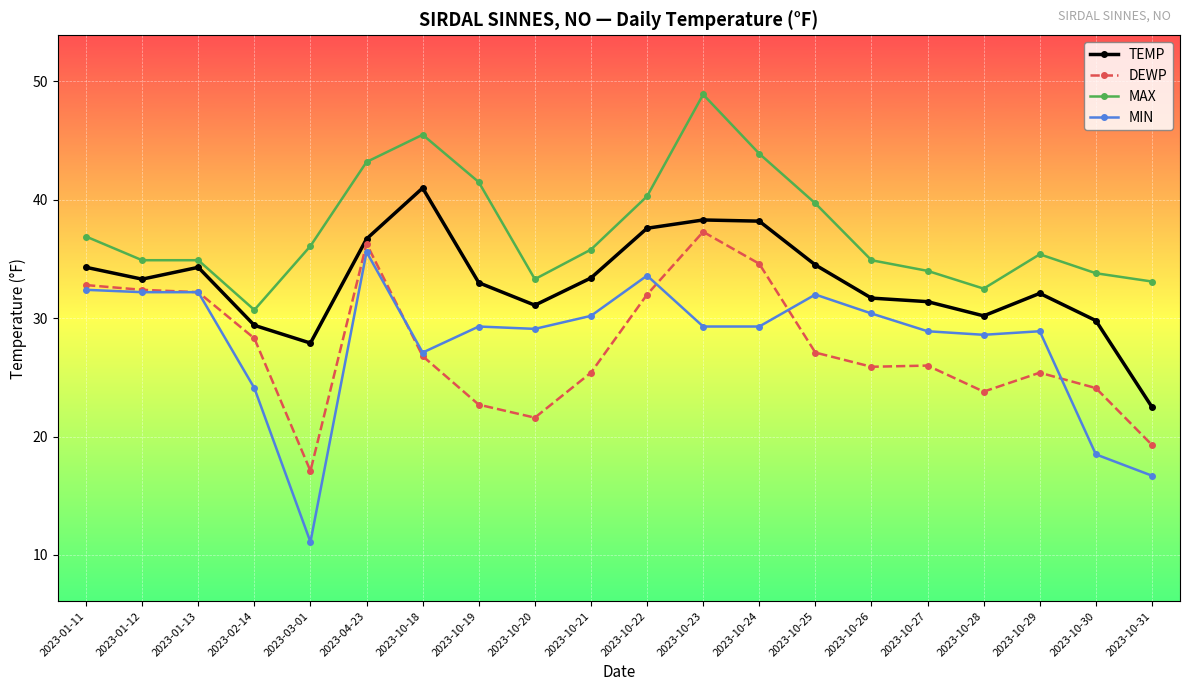

How many categories are shown in the chart?

20